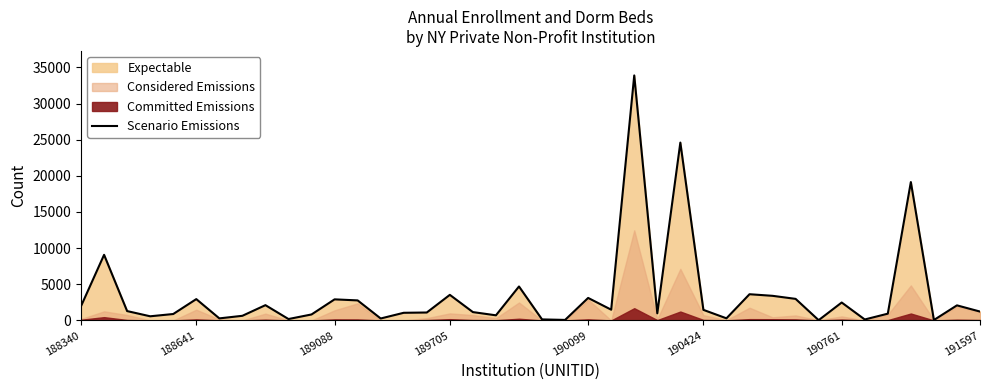

What is the highest value of the Scenario Emissions series?

33882